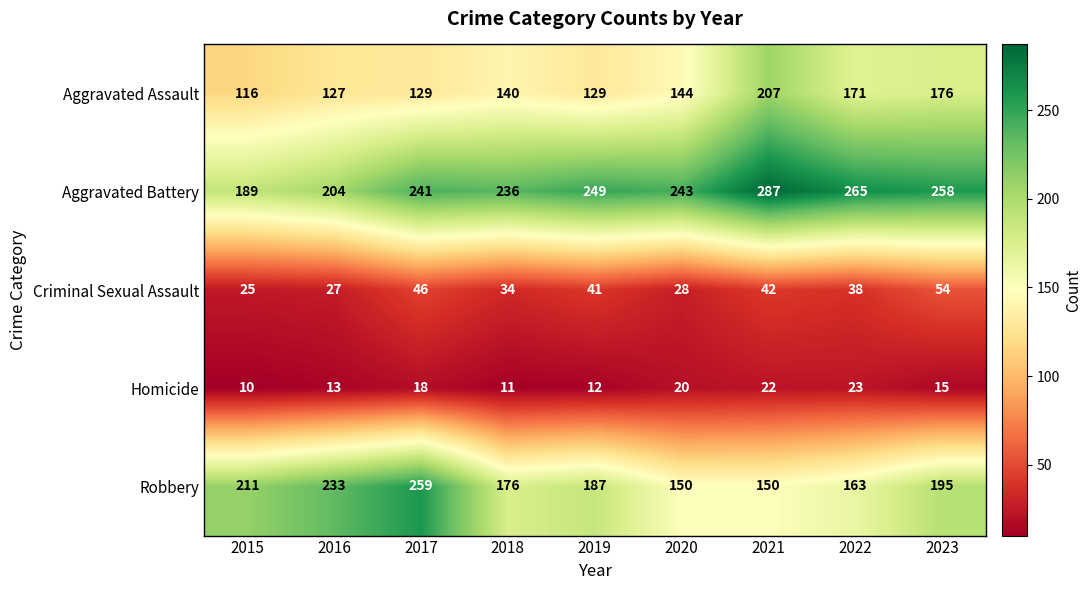

Which label corresponds to the largest value in the chart?

2021